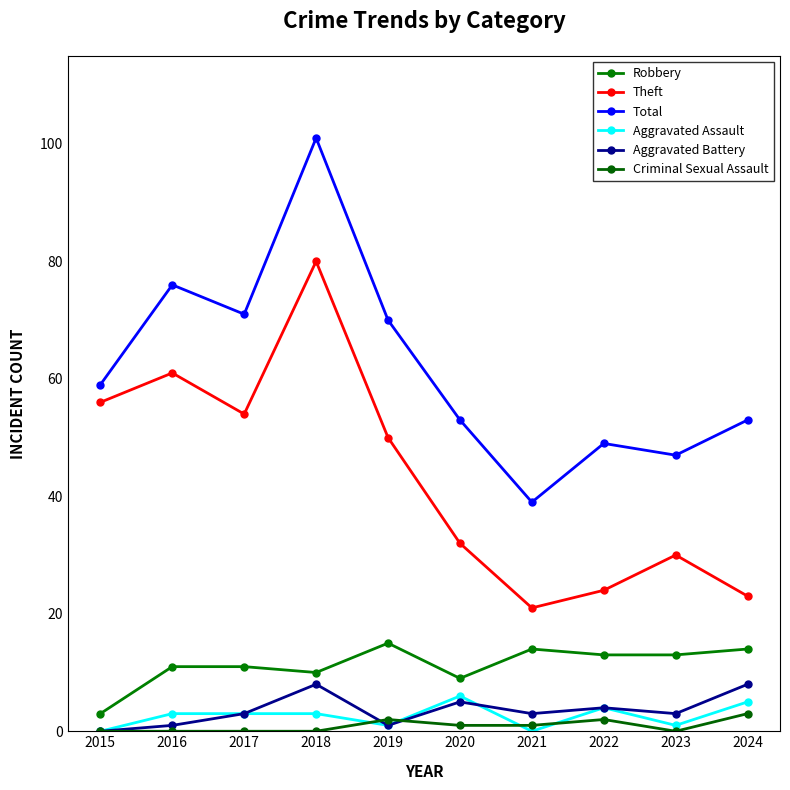

At which category is the sum across all series the highest?

2018